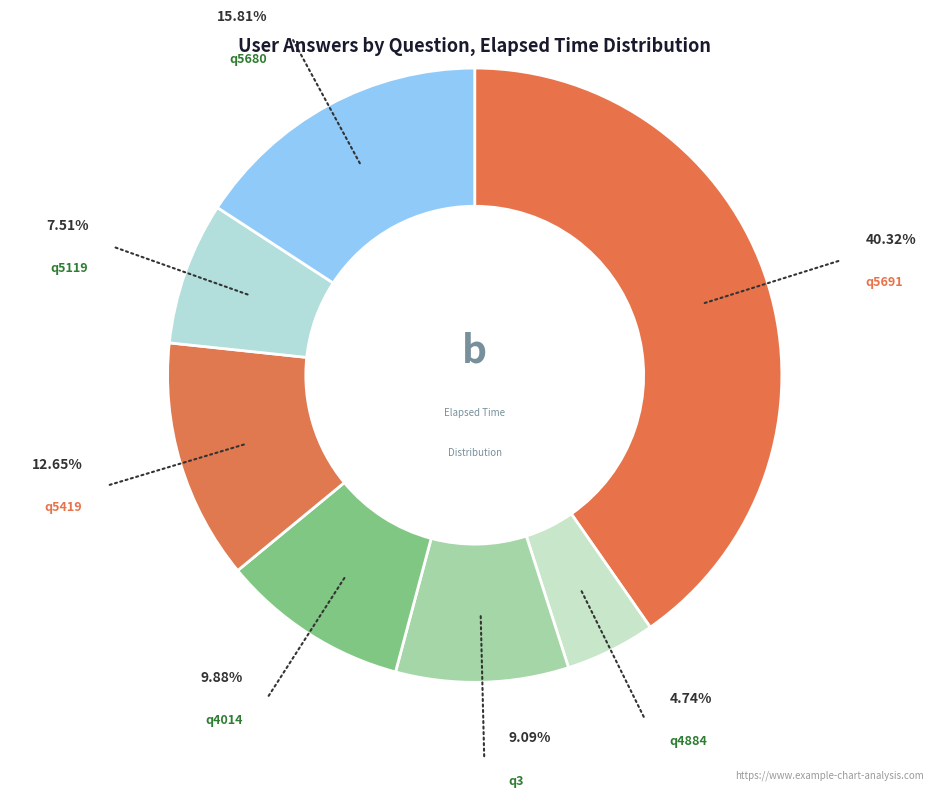

How many segments does this pie chart have?

7